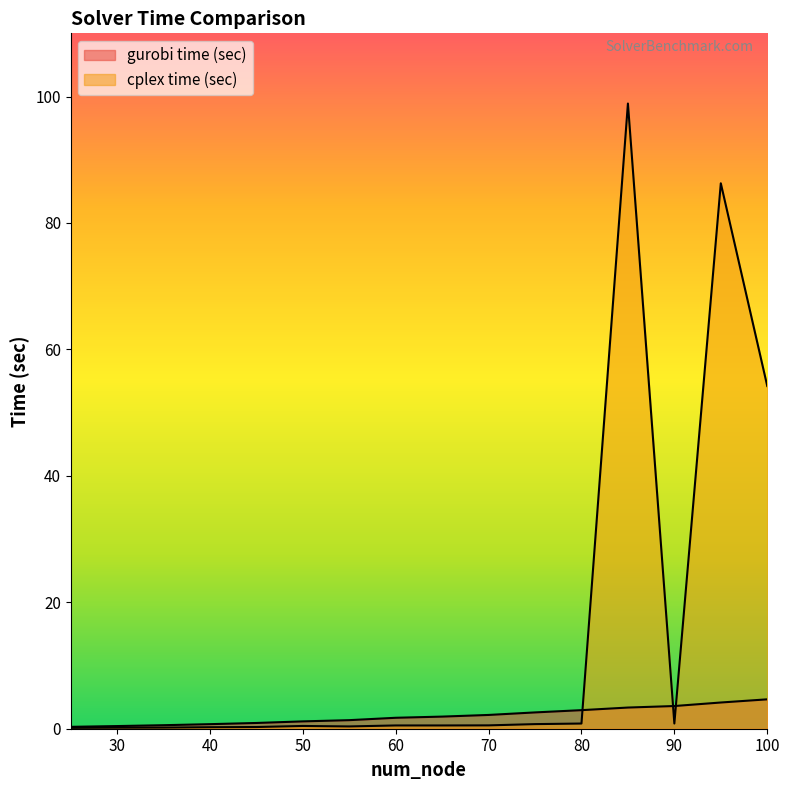

What is the total value across all series at 40?

1.0